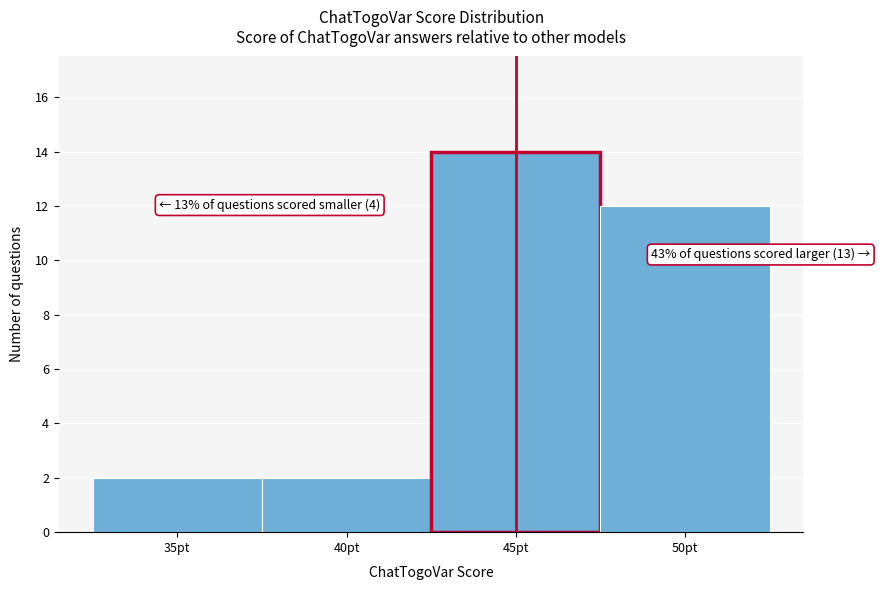

Over which range of the x-axis is the bar tallest?

42.5 to 47.5